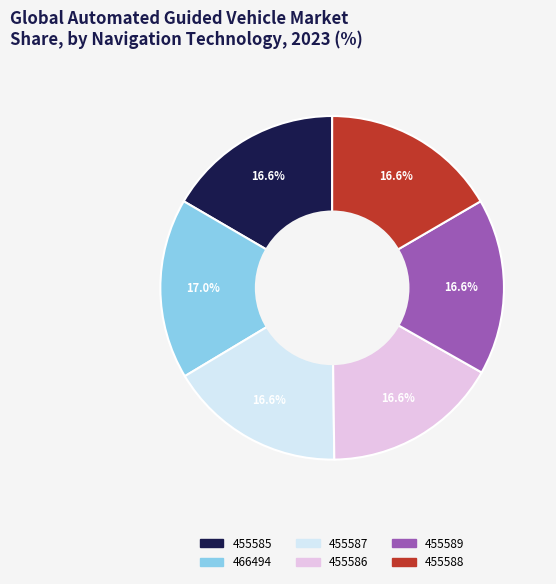

The 455586 slice represents 27% of the pie. True or false?

False